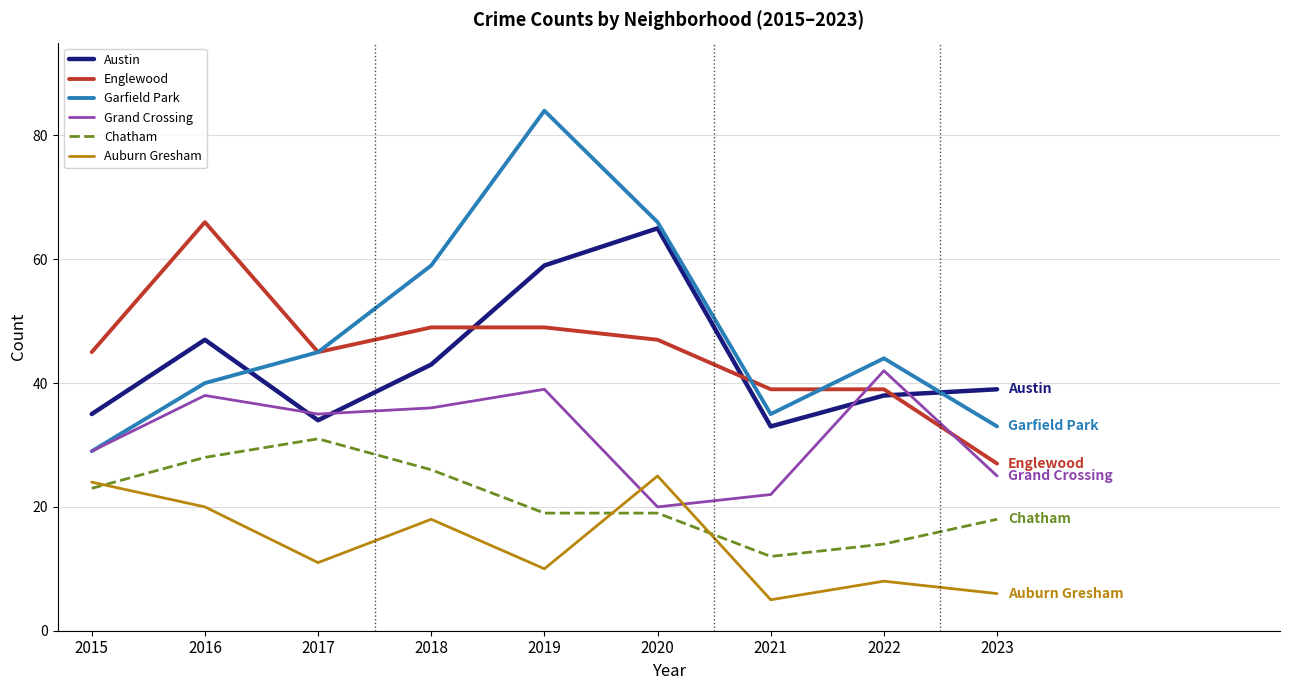

Which series has the largest range (max minus min)?

Garfield Park